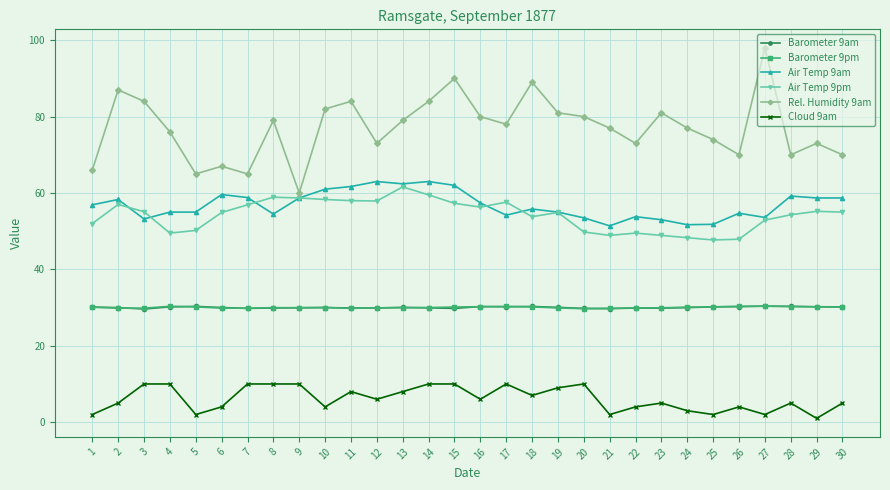

True or false: Barometer 9pm and Rel. Humidity 9am cross at least once.

False